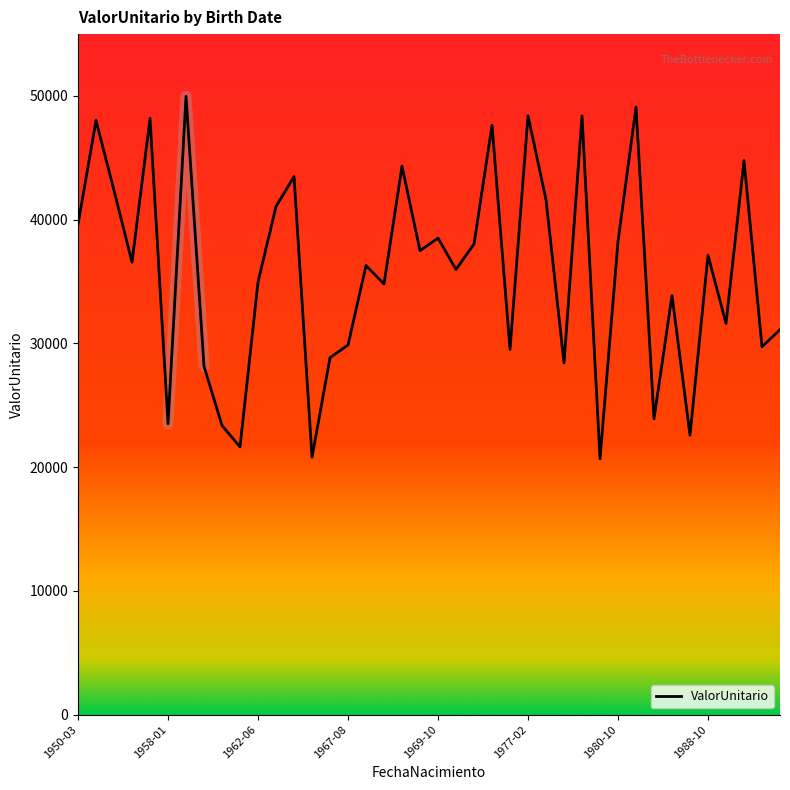

What is the highest value of the ValorUnitario series?

49966.9